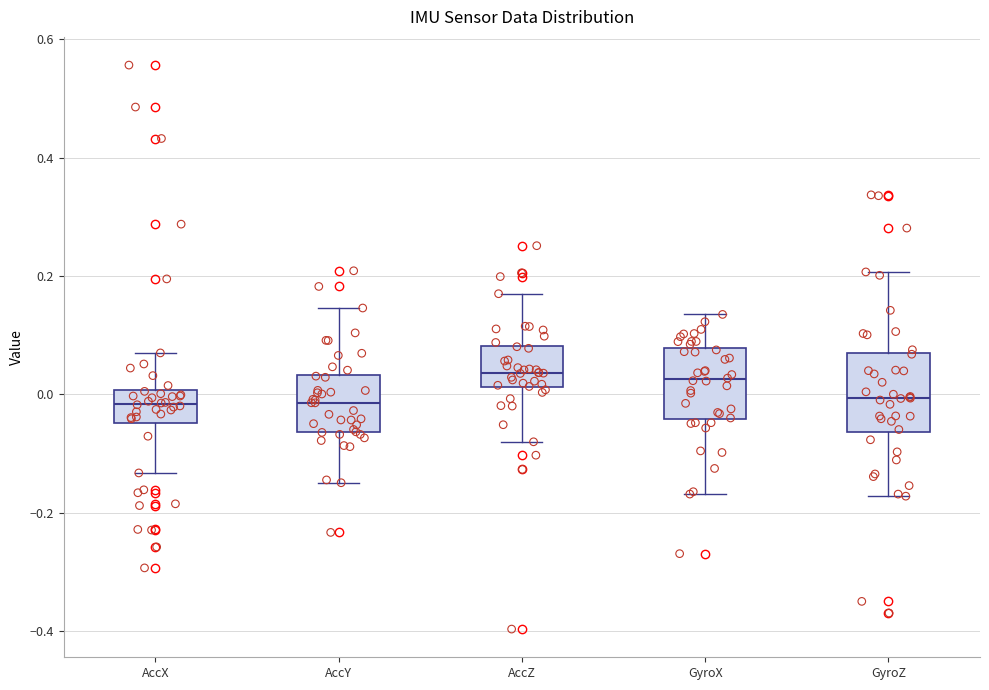

Reading left to right, read every box against the y-axis: the position of its median line, the range the box covers, and the ends of its whiskers. The values are not printed on the chart, so give them approximately, as read against the axis.

AccX: median -0.02, box -0.04 to 0.00, whiskers -0.14 to 0.08
AccY: median -0.02, box -0.06 to 0.04, whiskers -0.14 to 0.14
AccZ: median 0.04, box 0.02 to 0.08, whiskers -0.08 to 0.18
GyroX: median 0.02, box -0.04 to 0.08, whiskers -0.16 to 0.14
GyroZ: median 0.00, box -0.06 to 0.06, whiskers -0.18 to 0.20